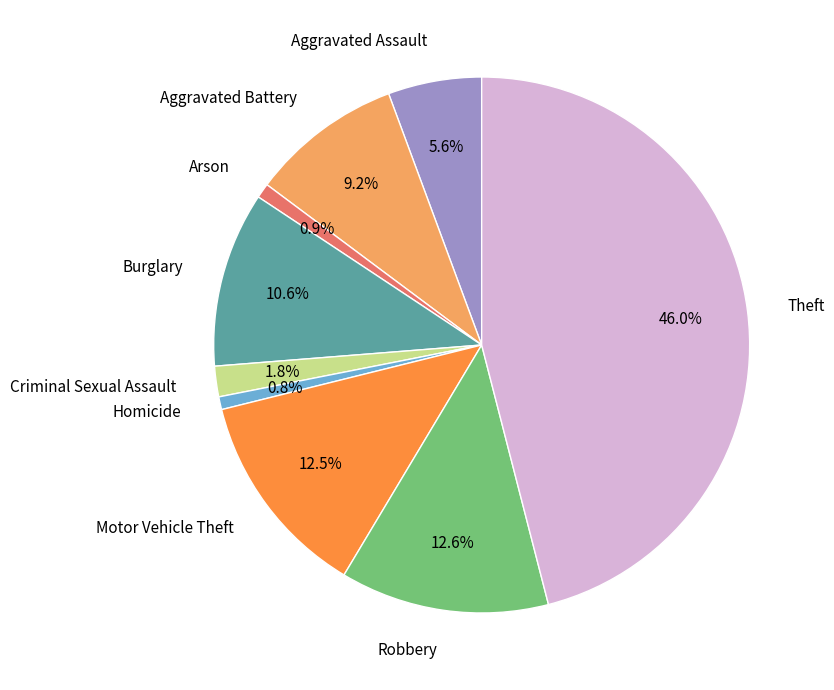

Is Motor Vehicle Theft the majority of the pie?

No